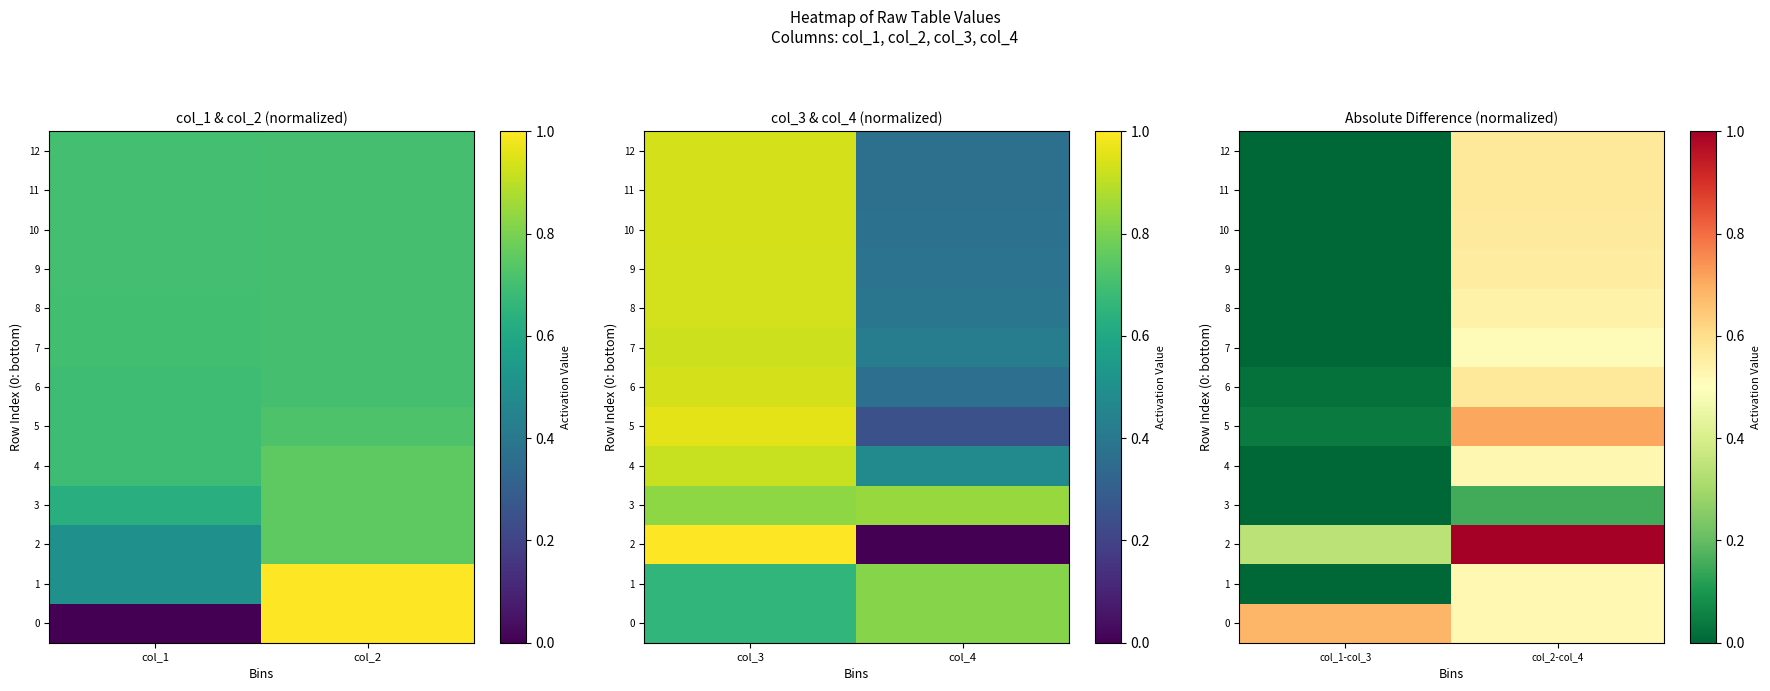

At which category is the sum across all series the highest?

col_2-col_4